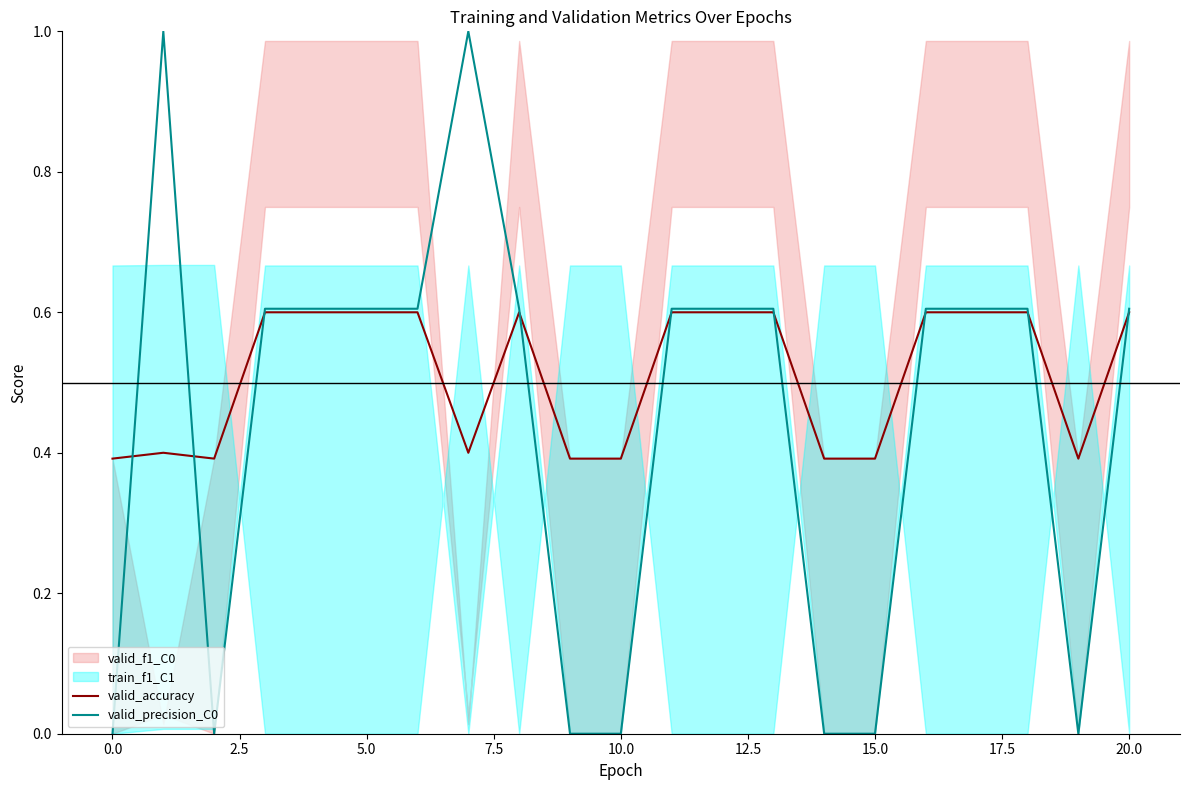

Which series ends up on top after the final intersection of valid_precision_C0 and valid_accuracy?

valid_precision_C0